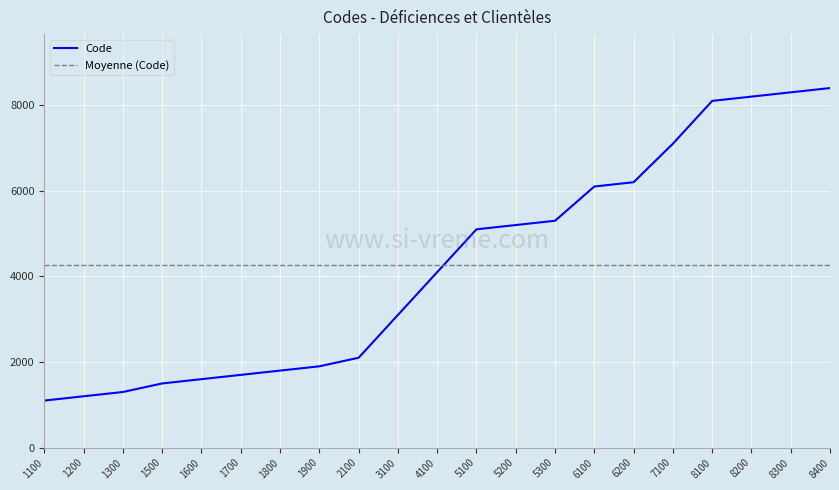

Reading left to right, transcribe all the data shown in this chart.

1100	1200	1300	1500	1600	1700	1800	1900	2100	3100	4100	5100	5200	5300	6100	6200	7100	8100	8200	8300	8400